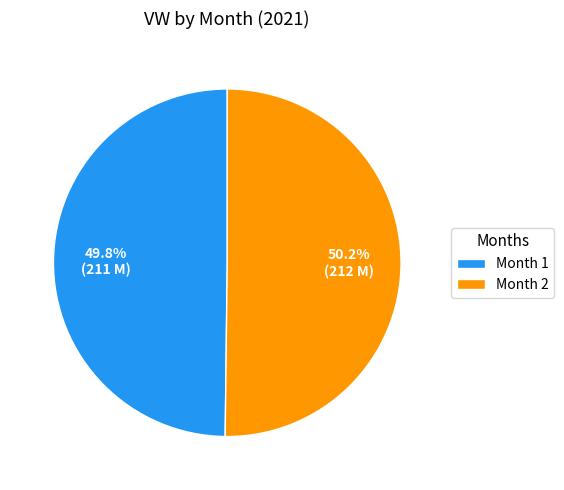

Does any single category account for the majority?

Yes